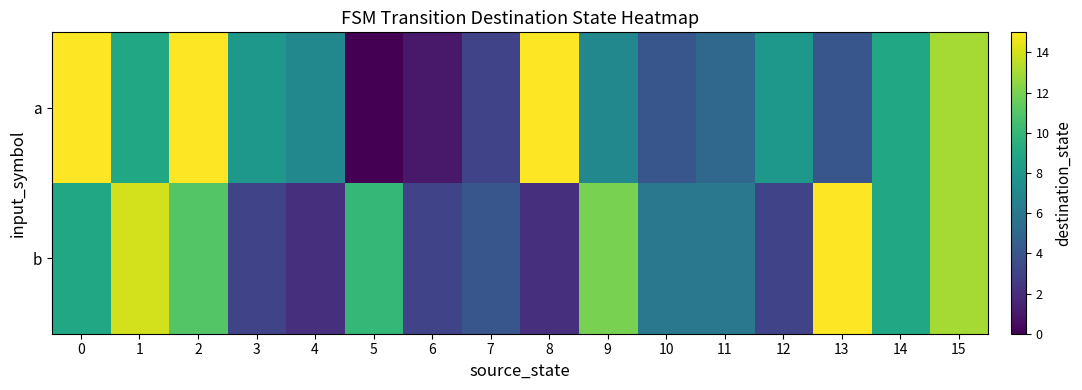

At 2, list the series in order from smallest to largest.

b, a